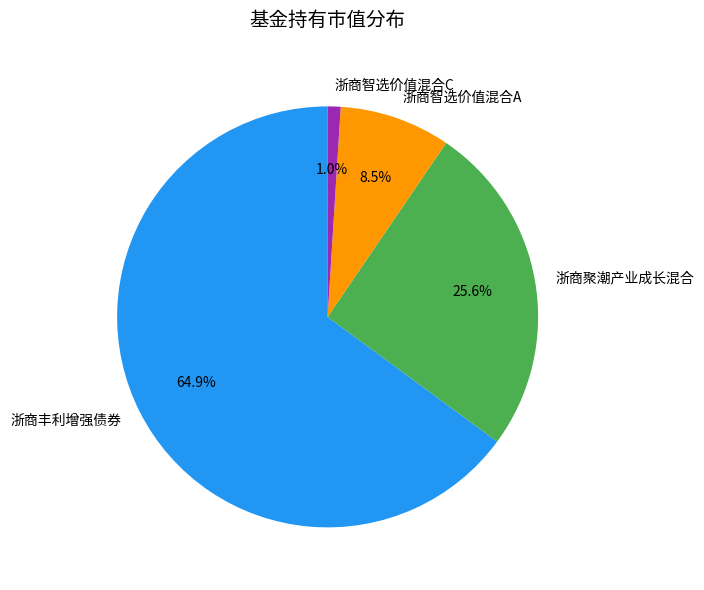

What is the majority slice?

浙商丰利增强债券